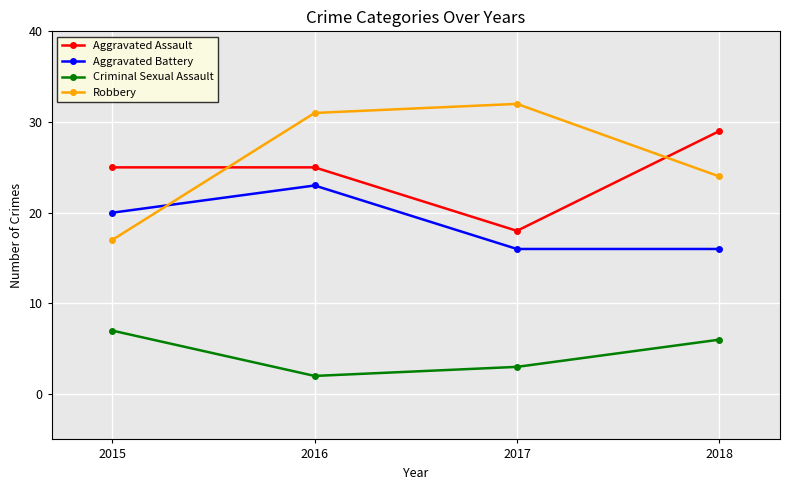

Reading left to right, what are all the values shown in this chart?

Aggravated Assault: 2015=25	2016=25	2017=18	2018=29
Aggravated Battery: 2015=20	2016=23	2017=16	2018=16
Criminal Sexual Assault: 2015=7	2016=2	2017=3	2018=6
Robbery: 2015=17	2016=31	2017=32	2018=24